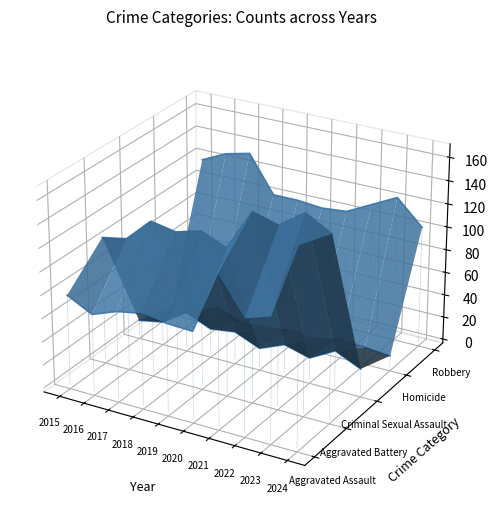

True or false: Homicide and Criminal Sexual Assault cross at least once.

False